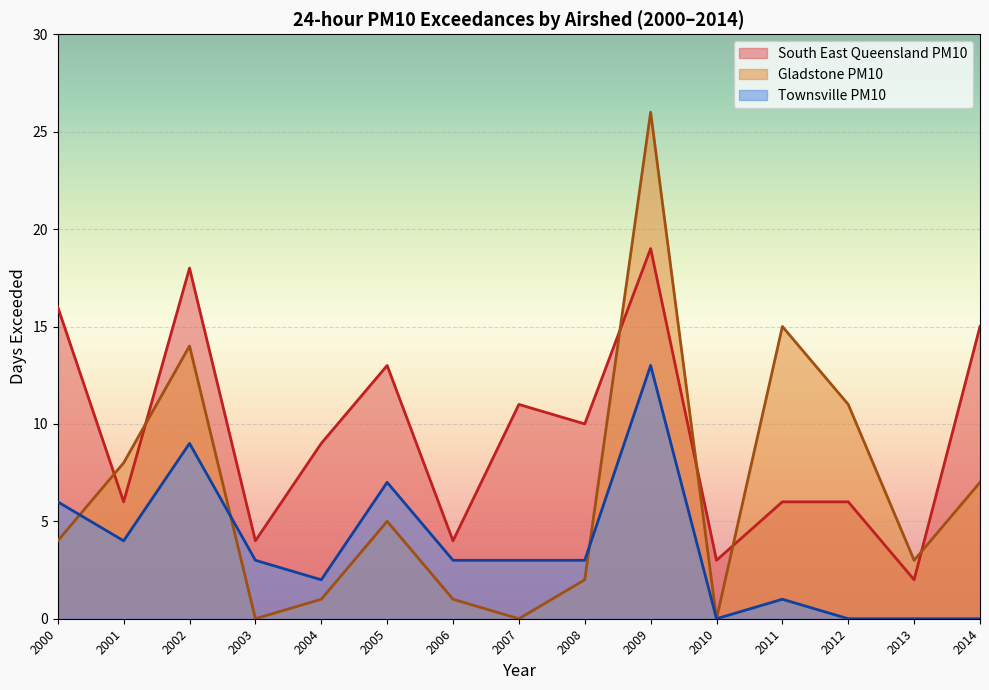

How many distinct data groups are displayed?

3